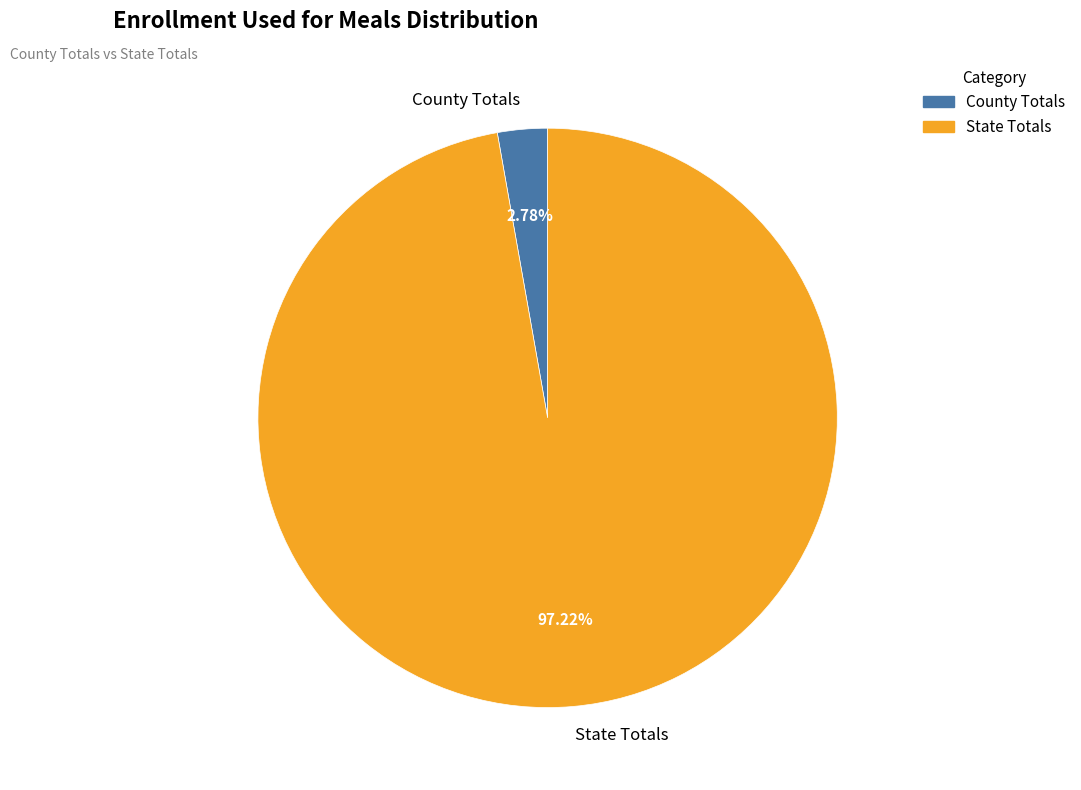

Is it true that State Totals is 97% of the pie?

True